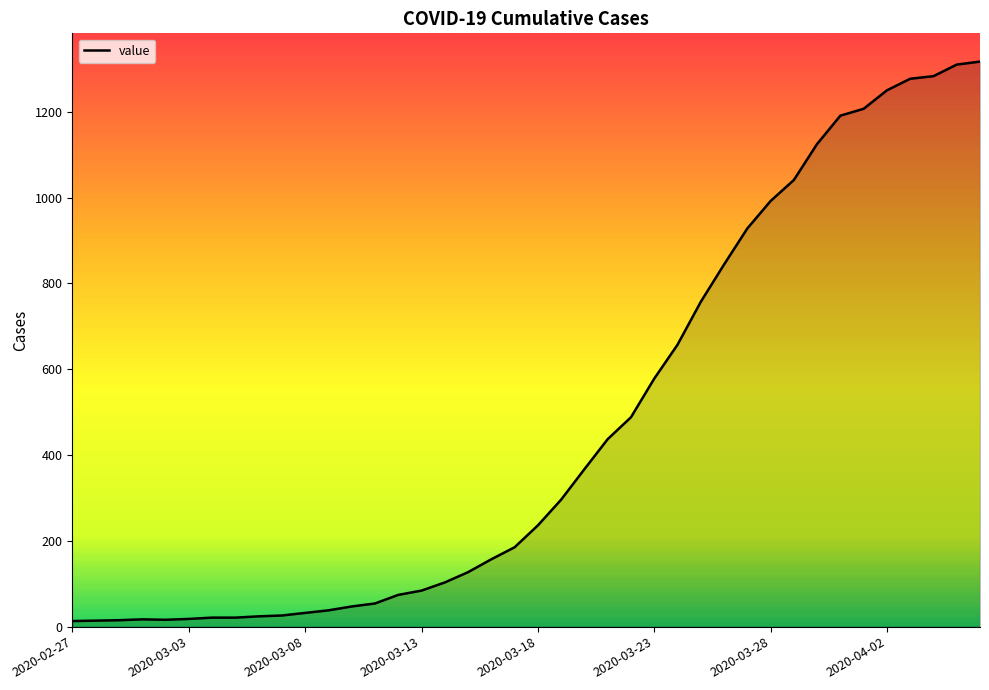

What is the difference between the maximum and minimum values?

1304